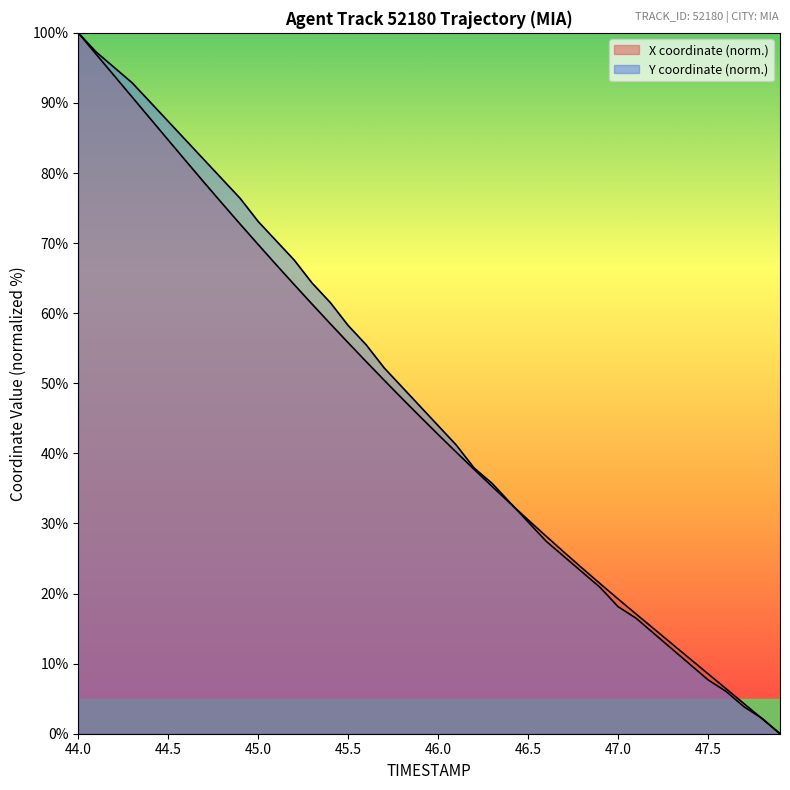

What are all the series names shown in the legend?

X, Y